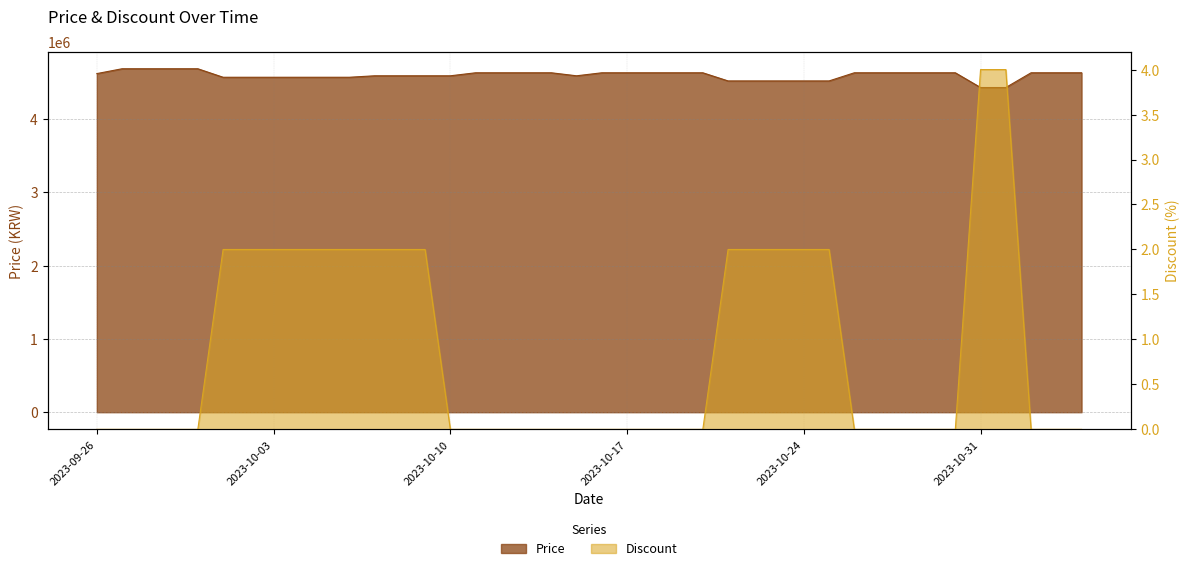

Reading left to right, list all the values displayed in this chart.

Price: 2023-09-26=4619000	2023-09-27=4685000	2023-09-28=4685000	2023-09-29=4685000	2023-09-30=4685000	2023-10-01=4569000	2023-10-02=4569000	2023-10-03=4569000	2023-10-04=4569000	2023-10-05=4569000	2023-10-06=4569000	2023-10-07=4589000	2023-10-08=4589000	2023-10-09=4589000	2023-10-10=4589000	2023-10-11=4630000	2023-10-12=4630000	2023-10-13=4630000	2023-10-14=4630000	2023-10-15=4589000	2023-10-16=4630000	2023-10-17=4630000	2023-10-18=4630000	2023-10-19=4630000	2023-10-20=4630000	2023-10-21=4519000	2023-10-22=4519000	2023-10-23=4519000	2023-10-24=4519000	2023-10-25=4519000	2023-10-26=4630000	2023-10-27=4630000	2023-10-28=4630000	2023-10-29=4630000	2023-10-30=4630000	2023-10-31=4429000	2023-11-01=4429000	2023-11-02=4630000	2023-11-03=4630000	2023-11-04=4630000
Discount: 2023-09-26=0	2023-09-27=0	2023-09-28=0	2023-09-29=0	2023-09-30=0	2023-10-01=2	2023-10-02=2	2023-10-03=2	2023-10-04=2	2023-10-05=2	2023-10-06=2	2023-10-07=2	2023-10-08=2	2023-10-09=2	2023-10-10=0	2023-10-11=0	2023-10-12=0	2023-10-13=0	2023-10-14=0	2023-10-15=0	2023-10-16=0	2023-10-17=0	2023-10-18=0	2023-10-19=0	2023-10-20=0	2023-10-21=2	2023-10-22=2	2023-10-23=2	2023-10-24=2	2023-10-25=2	2023-10-26=0	2023-10-27=0	2023-10-28=0	2023-10-29=0	2023-10-30=0	2023-10-31=4	2023-11-01=4	2023-11-02=0	2023-11-03=0	2023-11-04=0